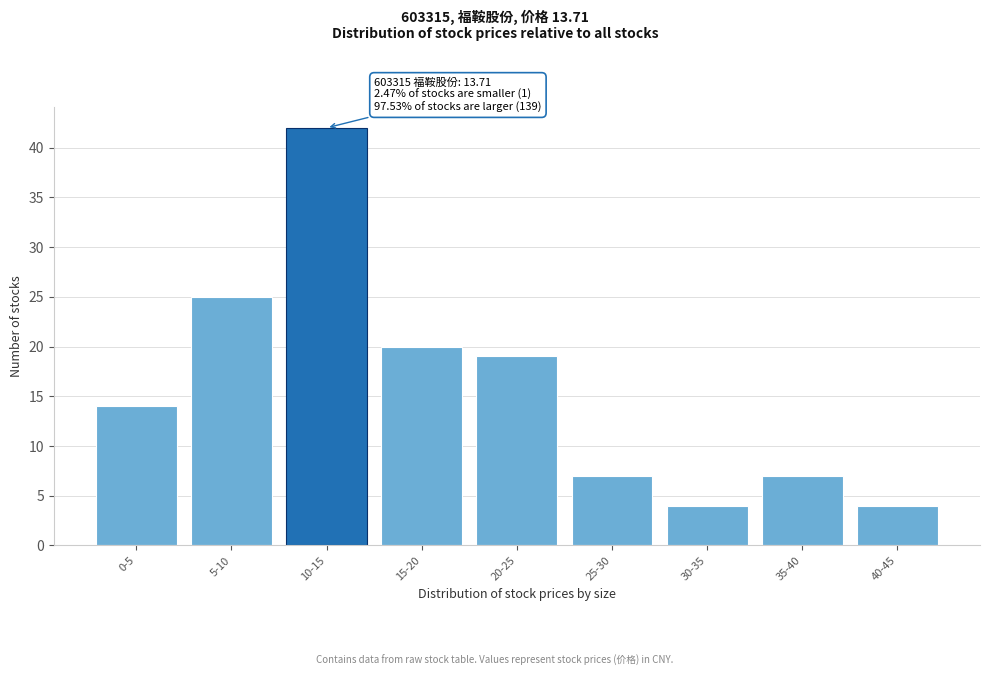

Reading left to right, what are all the values shown in this chart?

14	25	42	20	19	7	4	7	4